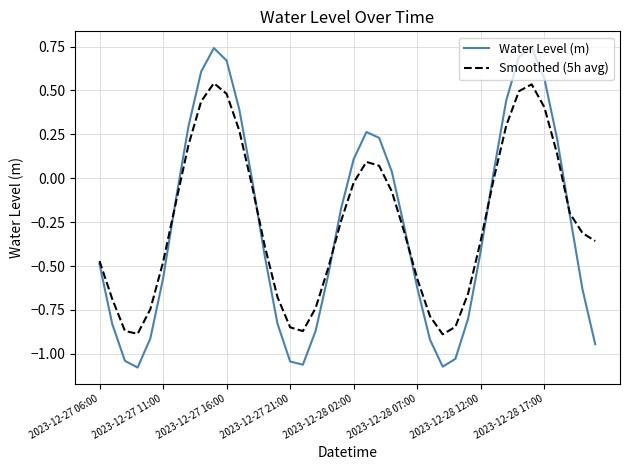

True or false: Smoothed (5h avg) has more than 1 points higher than both neighbors.

True